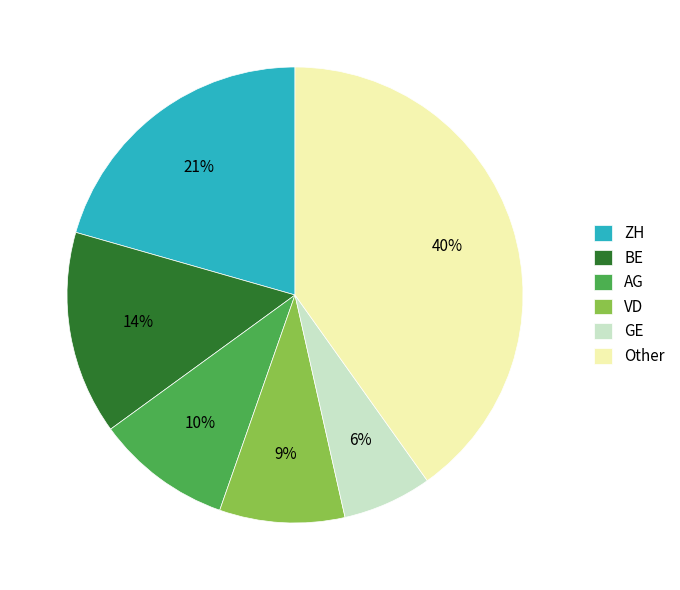

To the nearest percent, what is the average slice percentage?

17%